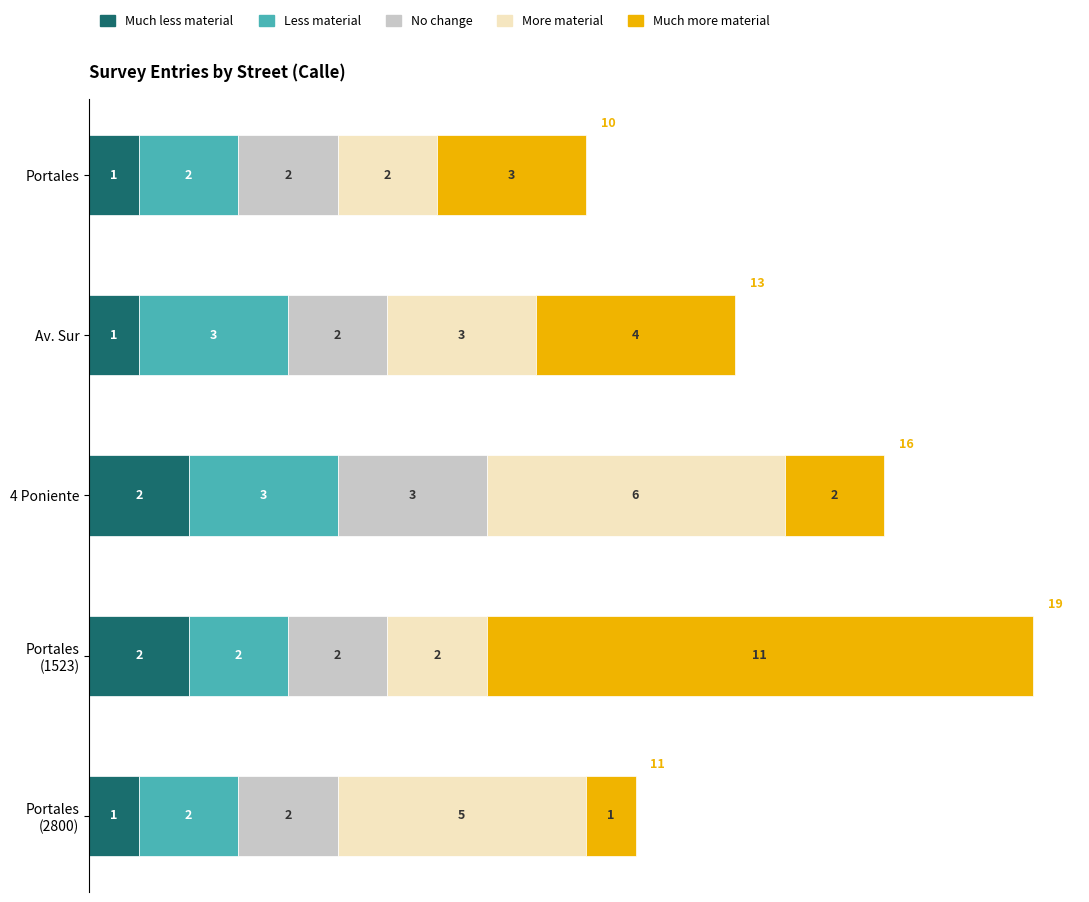

What is the total value across all series at 4 Poniente?

16